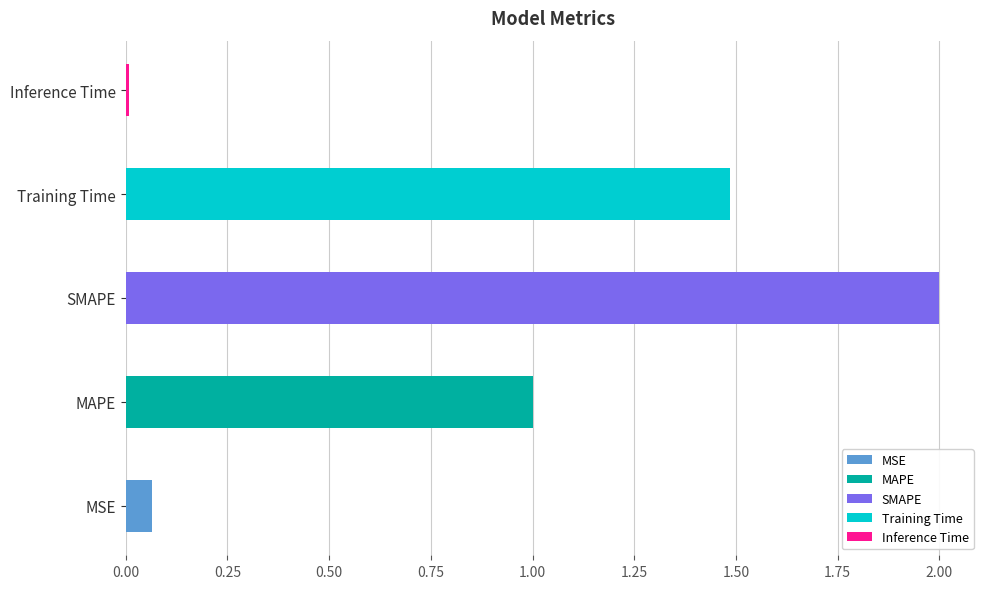

Are the bars grouped side by side (vs. stacked)?

No